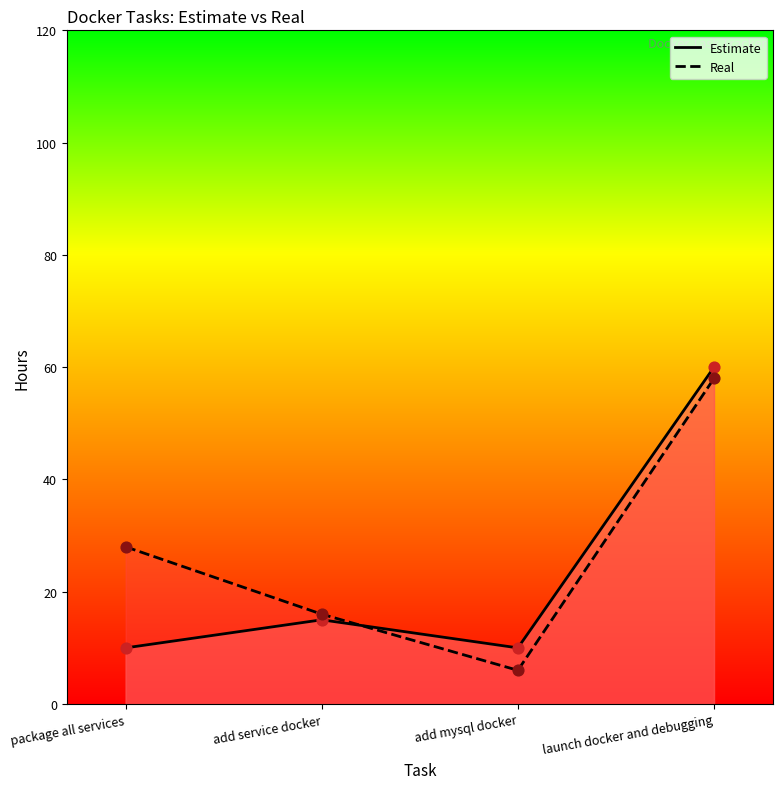

Is the value of Real at launch docker and debugging greater than the value of Estimate at launch docker and debugging?

No